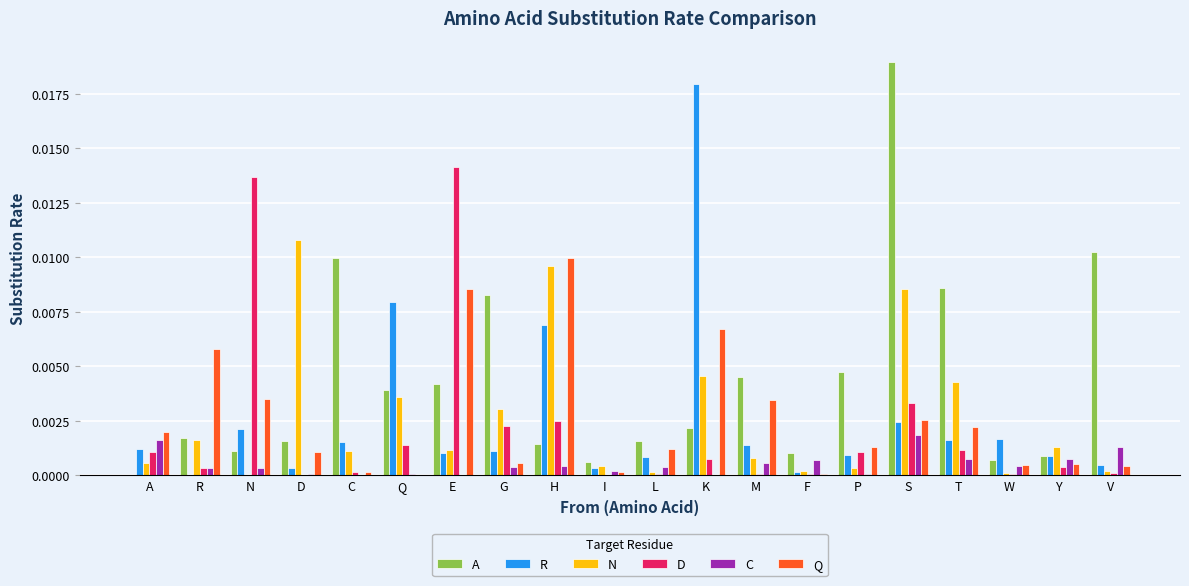

Between F and Y, which series saw the biggest shift?

N